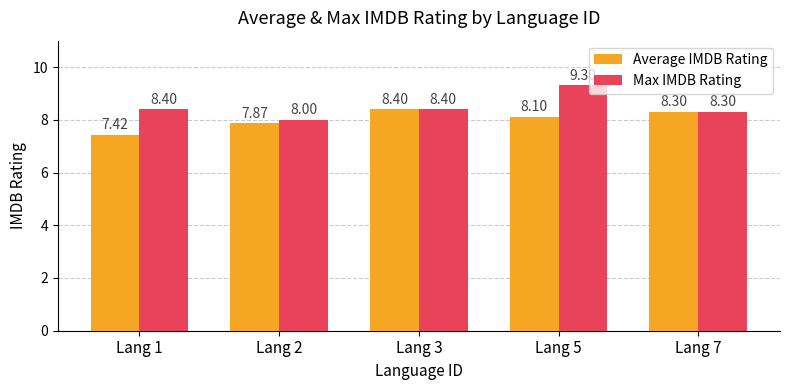

What is the sum of all Max IMDB Rating values?

42.4